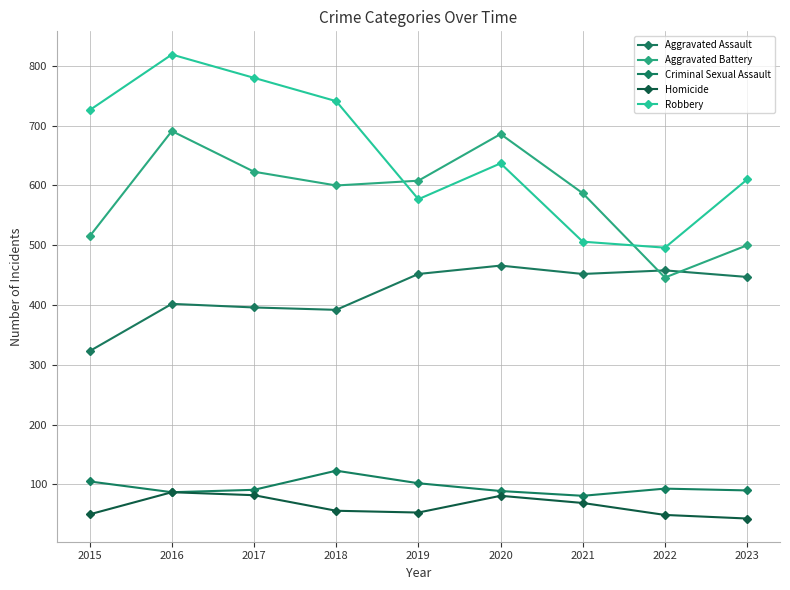

At which label does Criminal Sexual Assault first exceed 91?

2015